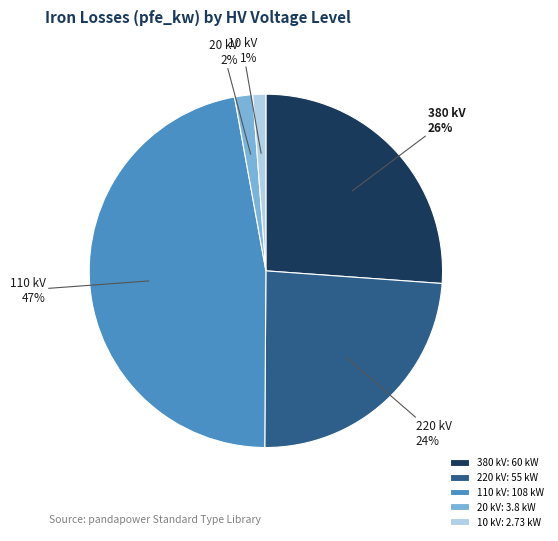

Combined, do 10 and 110 account for over 50%?

No